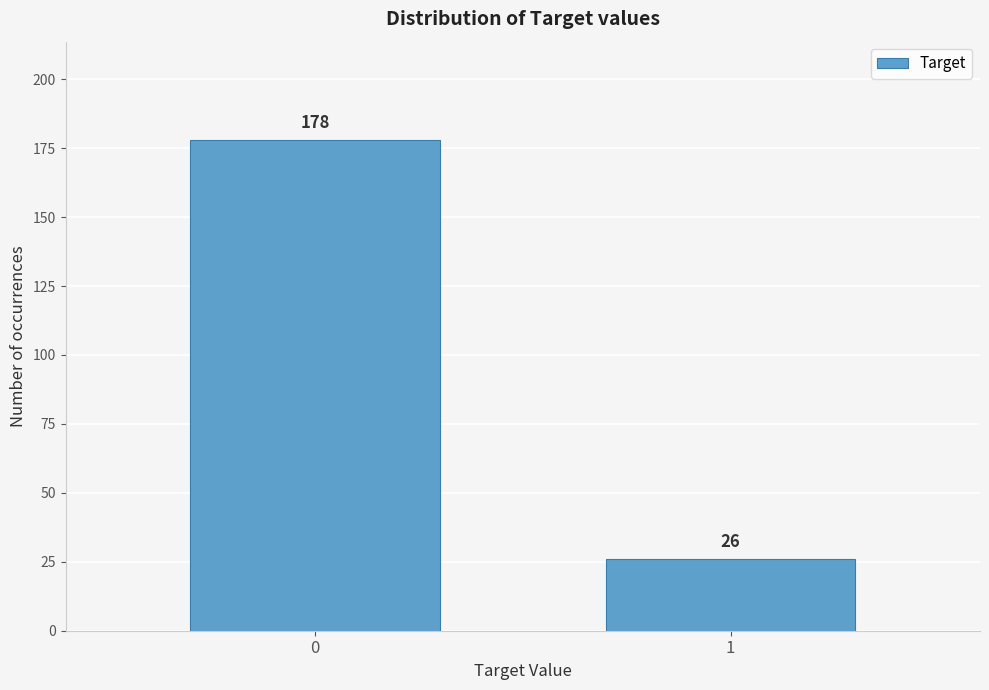

Reading right to left, what are all the values shown in this chart?

26	178